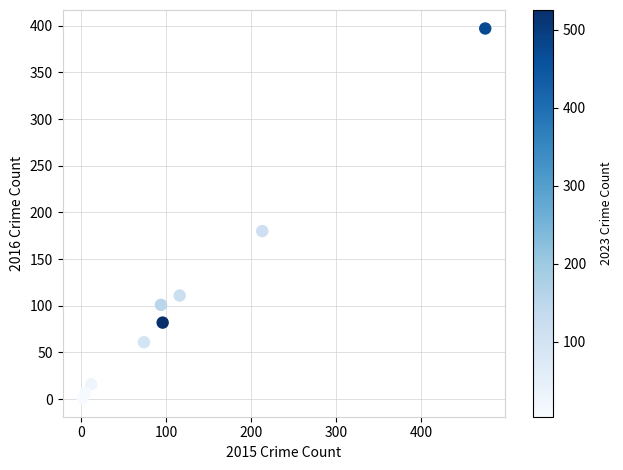

What is the average X value?

121